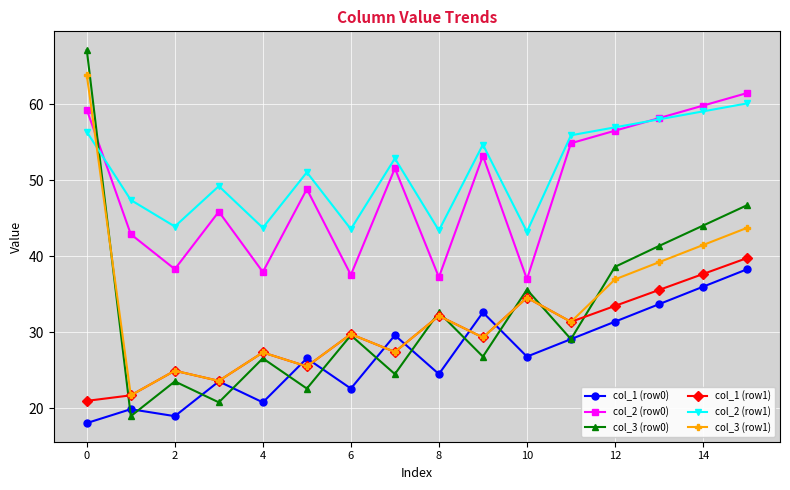

Which series has the largest total across all categories?

col_2 (row1)